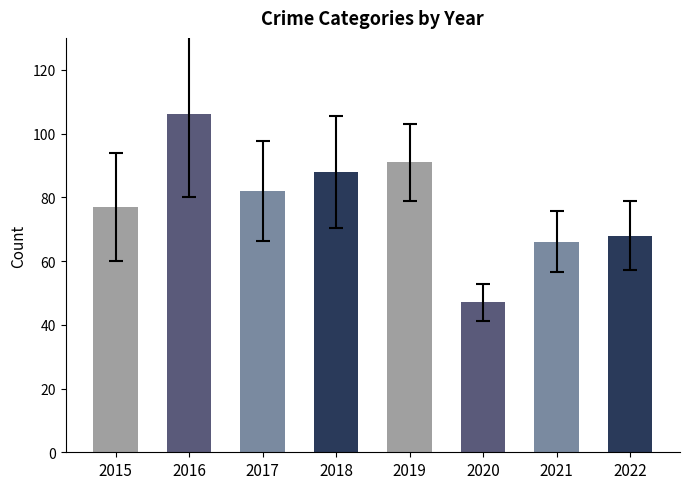

What is the difference between the second highest and second lowest values?

25